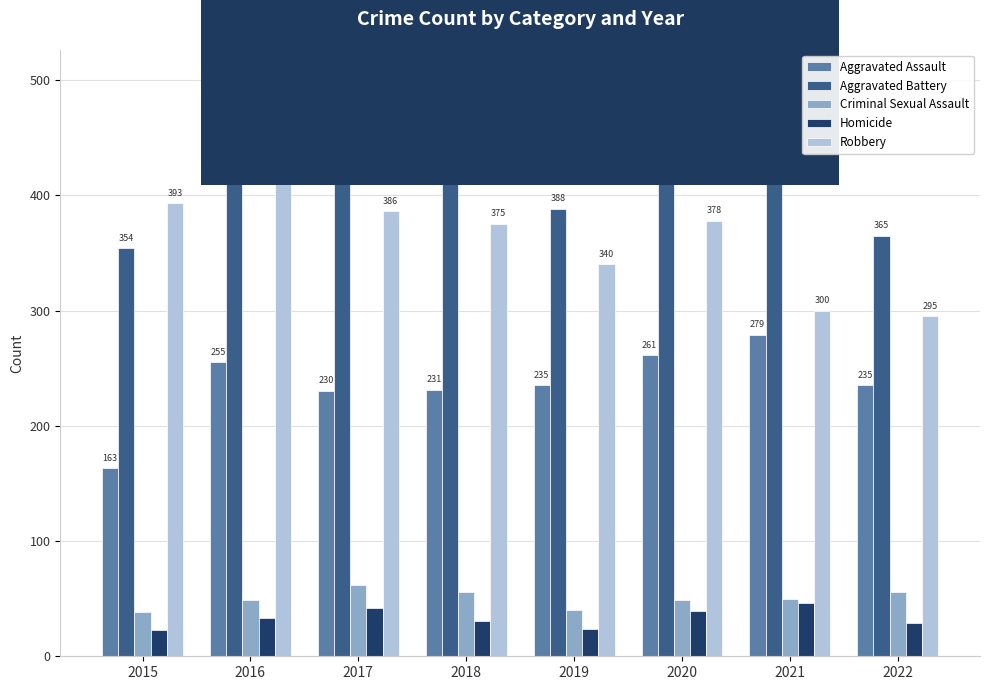

Reading left to right, list all the values displayed in this chart.

Aggravated Assault: 163	255	230	231	235	261	279	235
Aggravated Battery: 354	501	434	436	388	478	420	365
Criminal Sexual Assault: 38	49	62	56	40	49	50	56
Homicide: 23	33	42	31	24	39	46	29
Robbery: 393	455	386	375	340	378	300	295